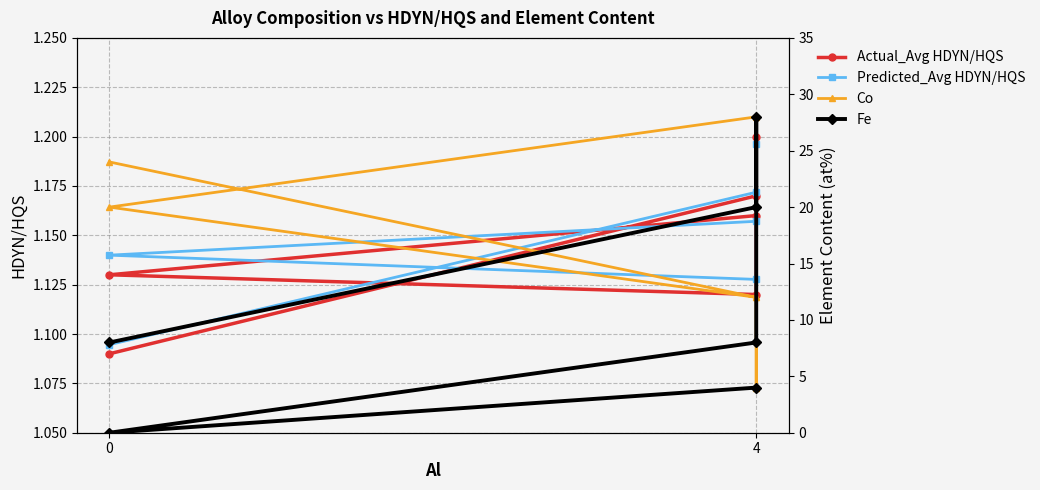

Rank the series at 4 from lowest to highest value.

Actual_Avg HDYN/HQS, Predicted_Avg HDYN/HQS, Co, Fe